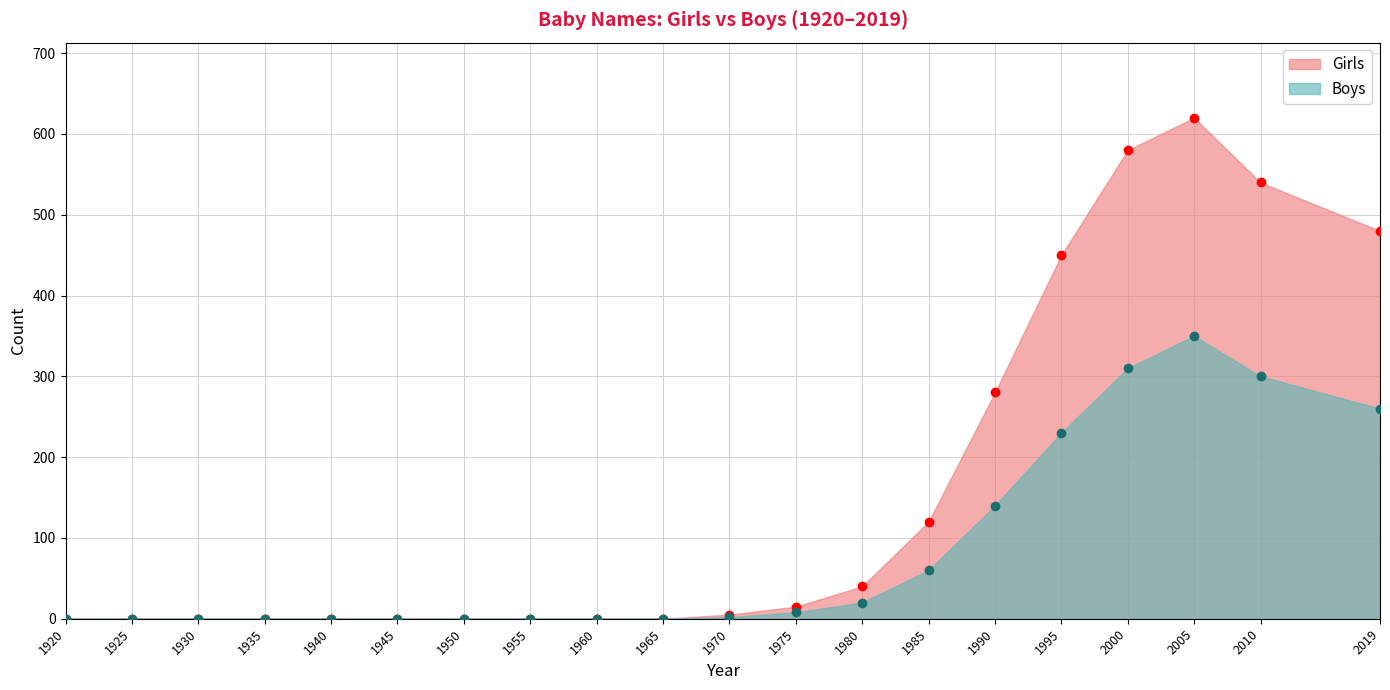

What is the total value across all series at 2000?

890